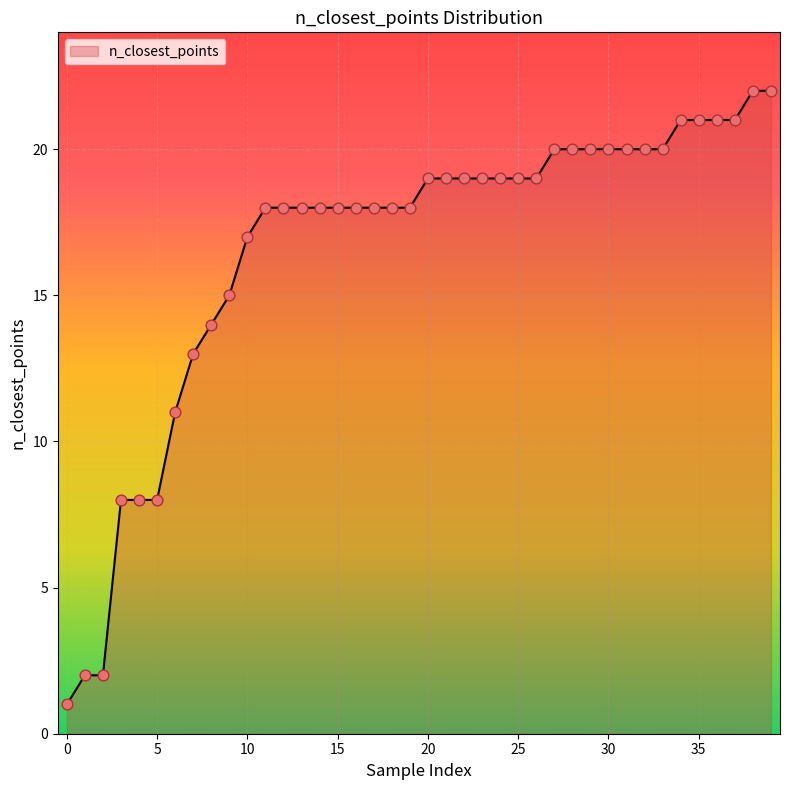

What is the difference between the maximum and minimum values?

21